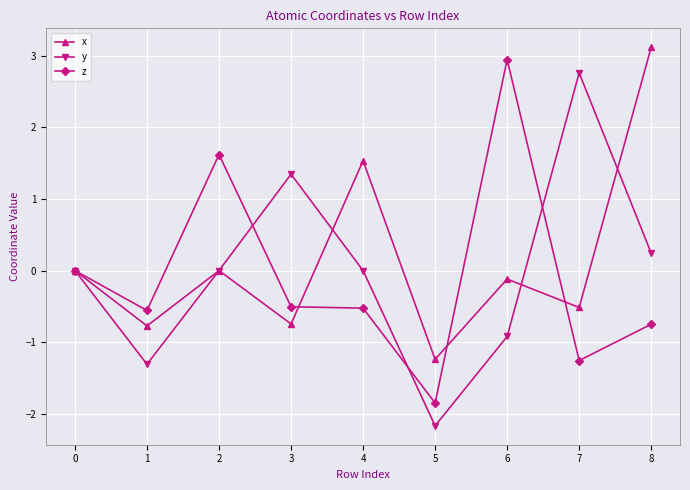

What is the maximum value for x?

3.1